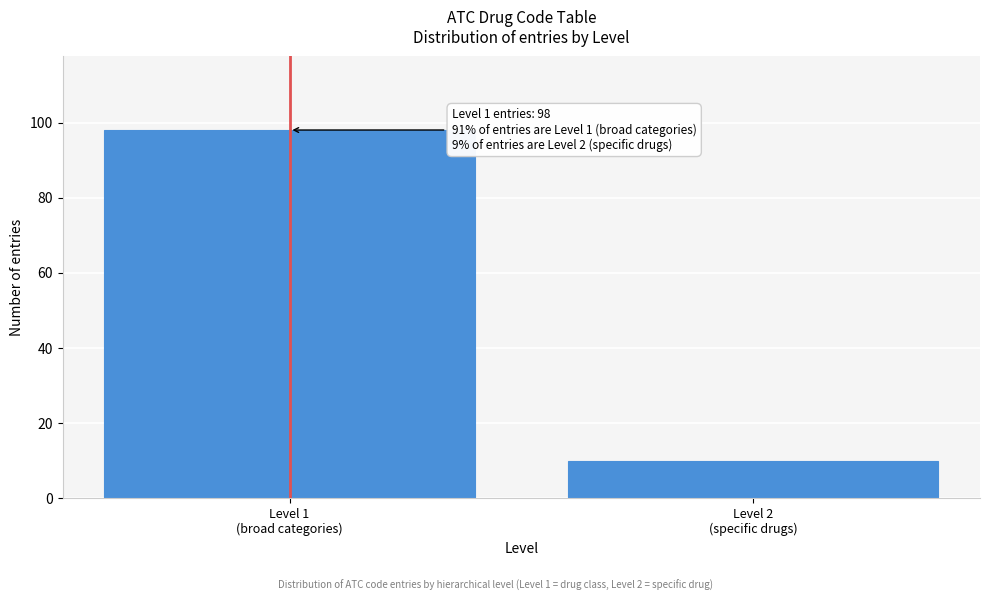

Reading left to right, transcribe all the data shown in this chart.

98	10